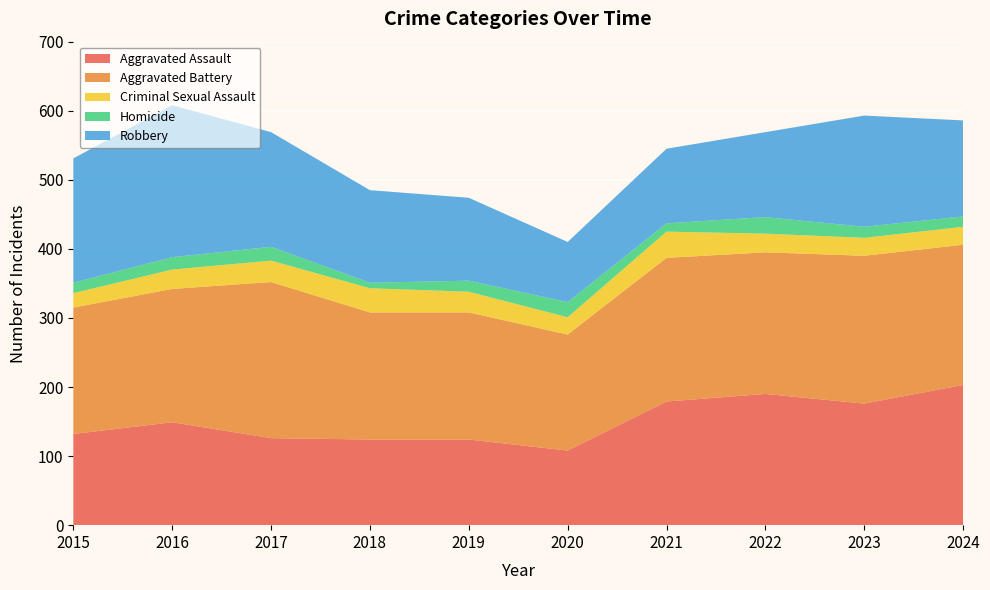

Reading left to right, transcribe all the data shown in this chart.

Aggravated Assault: 2015=132	2016=149	2017=126	2018=124	2019=124	2020=108	2021=179	2022=190	2023=176	2024=203
Aggravated Battery: 2015=183	2016=193	2017=226	2018=184	2019=184	2020=168	2021=208	2022=205	2023=214	2024=203
Criminal Sexual Assault: 2015=21	2016=28	2017=31	2018=35	2019=30	2020=25	2021=38	2022=27	2023=26	2024=26
Homicide: 2015=15	2016=18	2017=20	2018=8	2019=16	2020=22	2021=12	2022=24	2023=16	2024=15
Robbery: 2015=180	2016=220	2017=166	2018=134	2019=120	2020=87	2021=108	2022=123	2023=161	2024=139